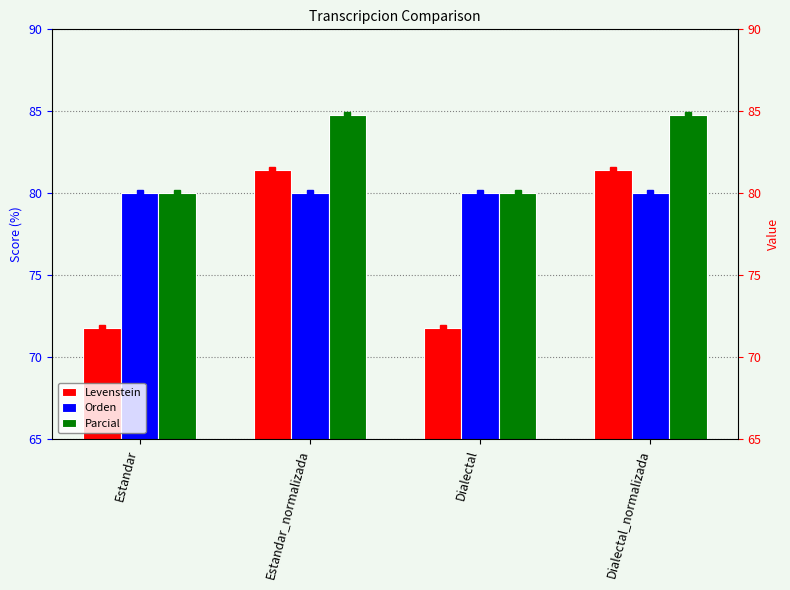

Rank the categories by Levenstein value from lowest to highest.

Estandar, Dialectal, Estandar_normalizada, Dialectal_normalizada